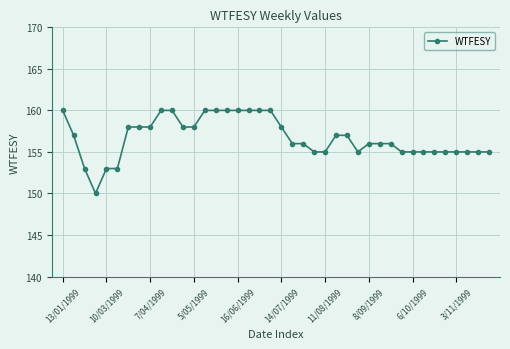

What is the smallest value displayed?

150